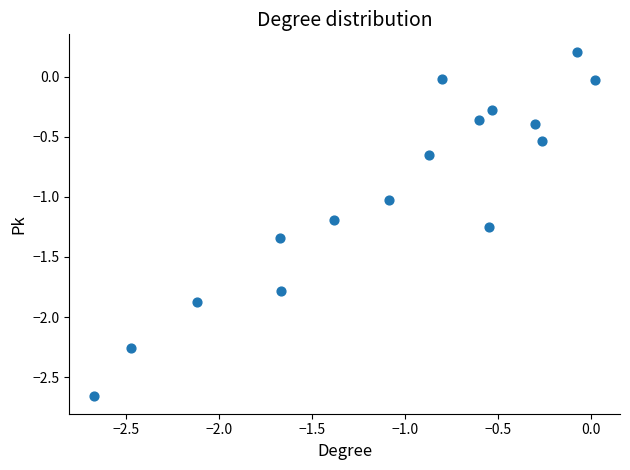

What is the range of Y values (max minus min)?

2.9